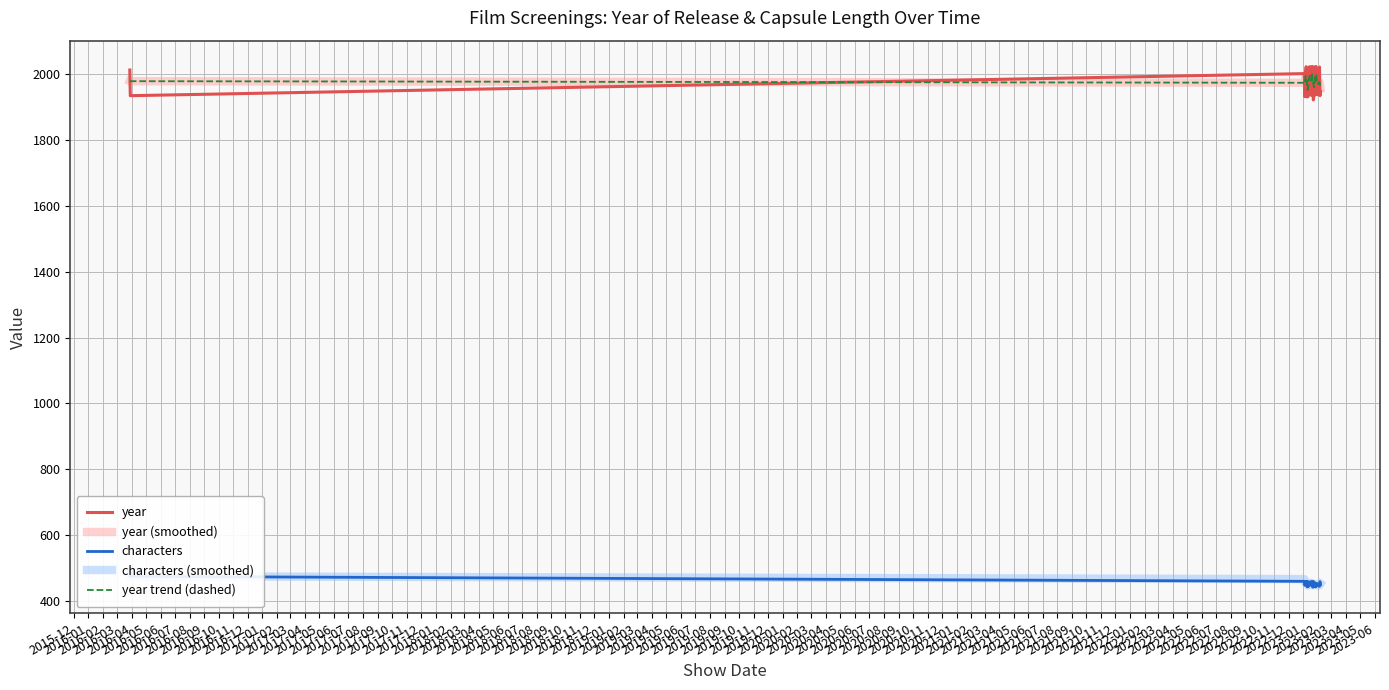

What is the label of the 36th point from the right?

2016-04